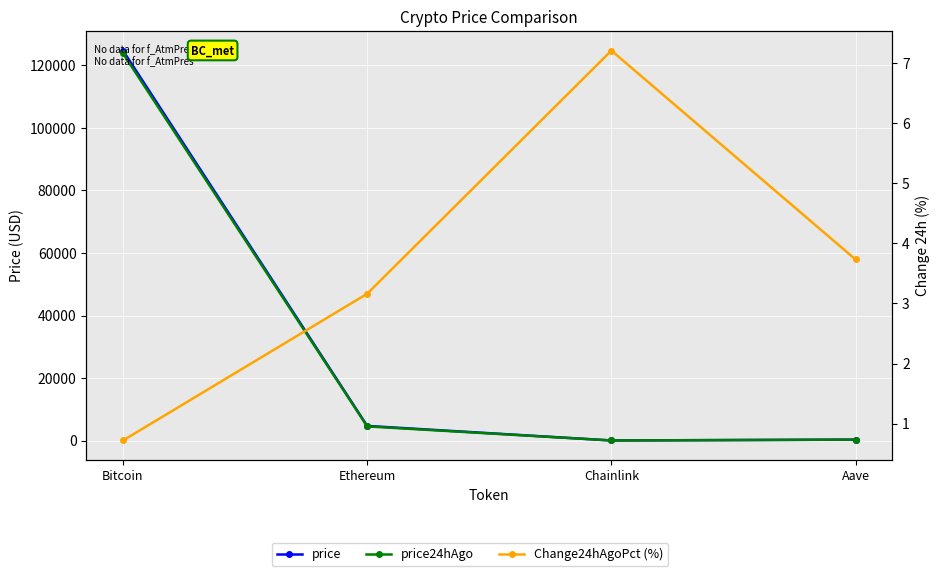

How many data points does each series have?

4